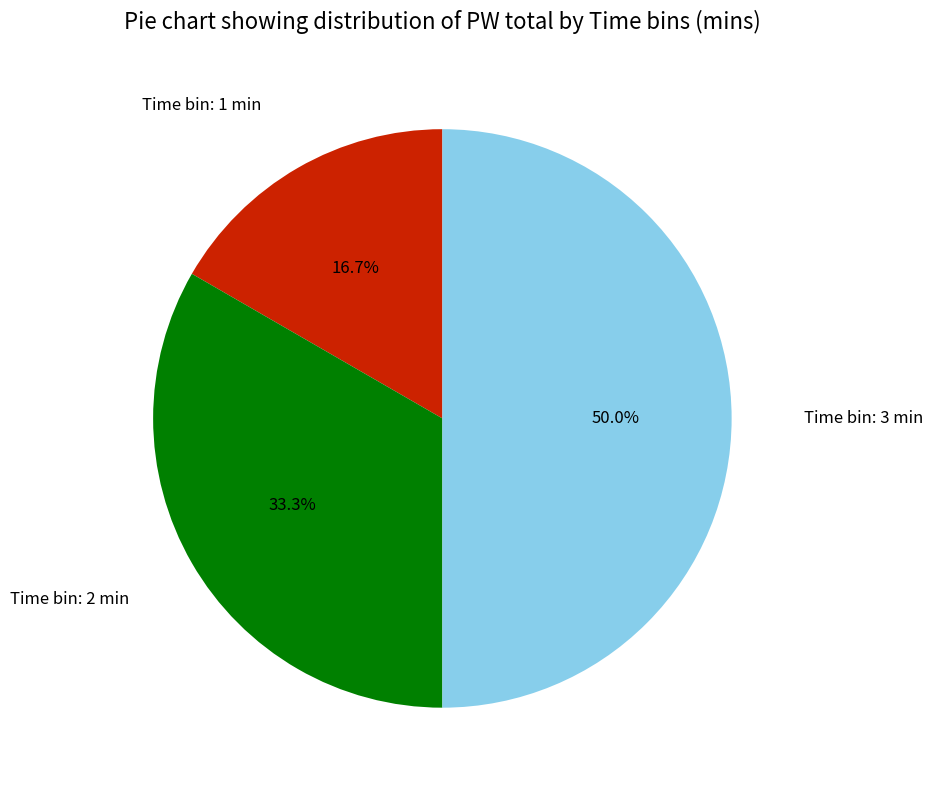

To the nearest percent, what is the average slice percentage?

33%